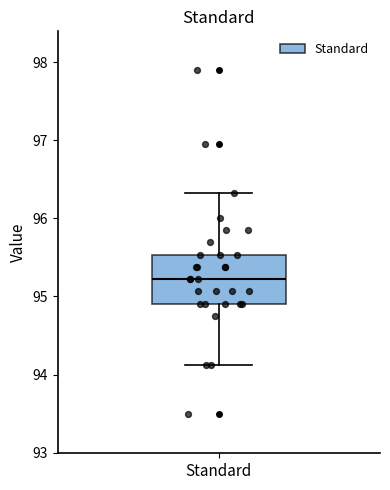

Where does the upper whisker of the box for Standard end on the y-axis? The values are not printed on the chart, so give them approximately, as read against the axis.

96.3